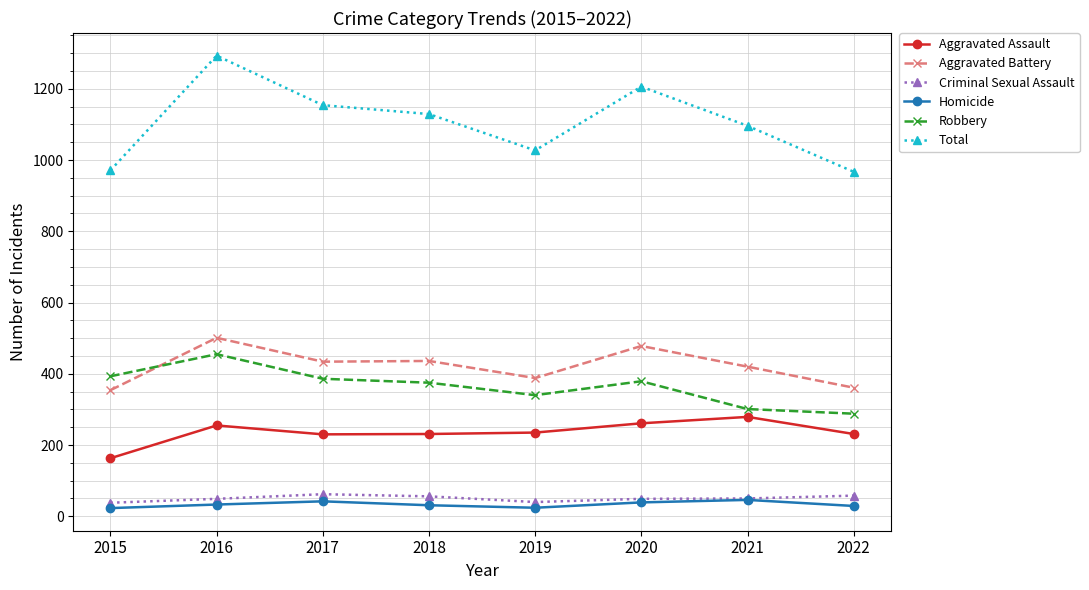

In Total, how many points are higher than both neighbors (excluding endpoints)?

2